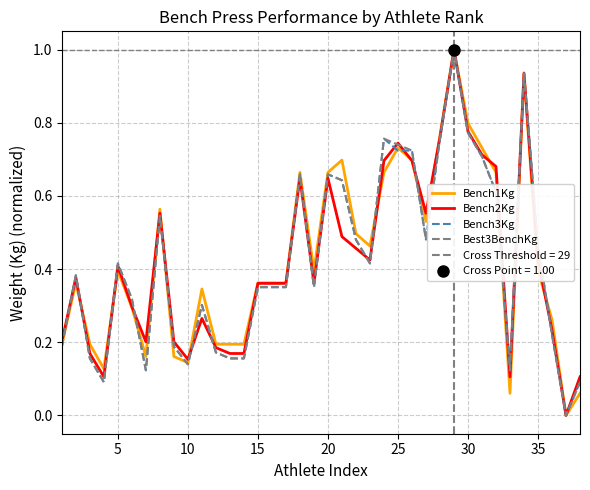

How many categories are shown in the chart?

38